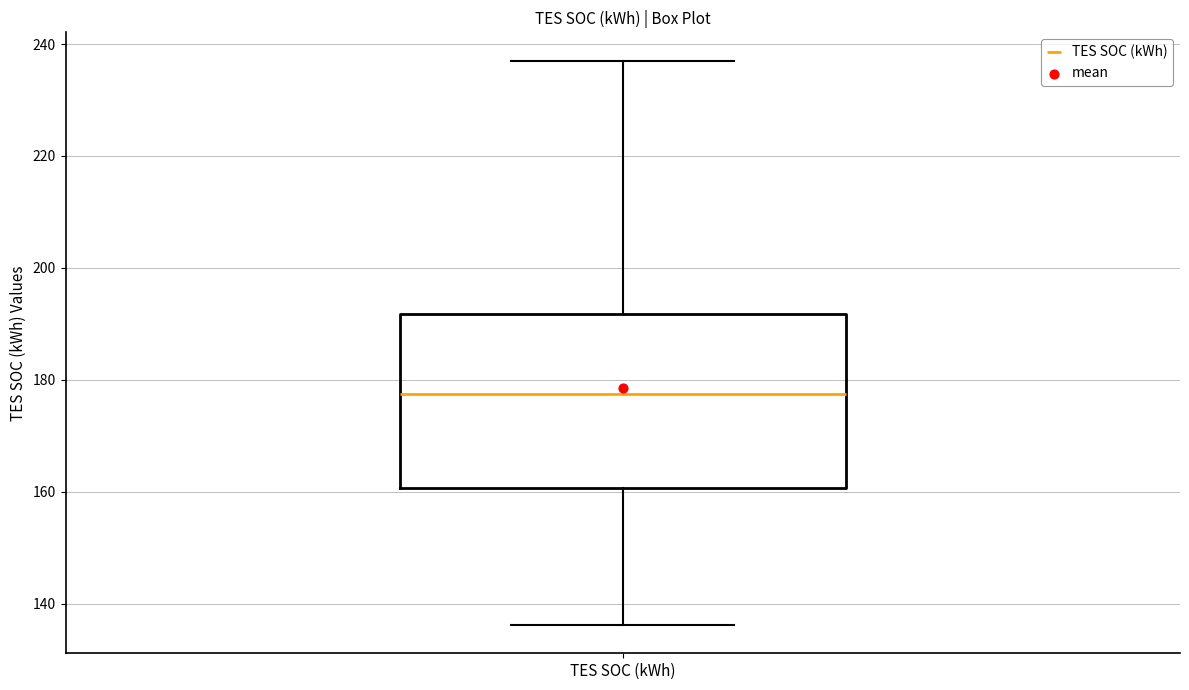

Where does the lower whisker of the box for TES SOC (kWh) end on the y-axis? The values are not printed on the chart, so give them approximately, as read against the axis.

136